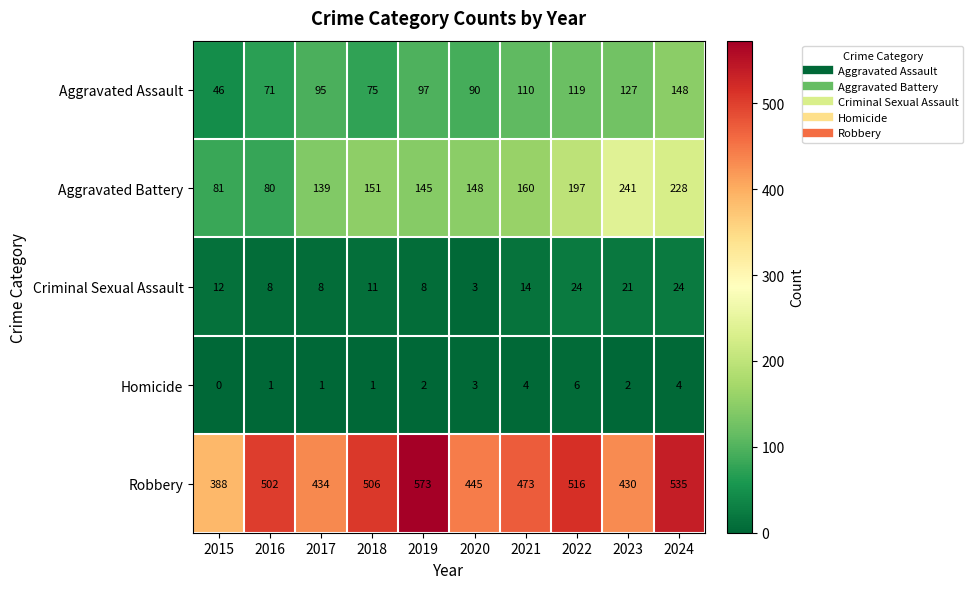

What is the total value across all series at 2016?

662